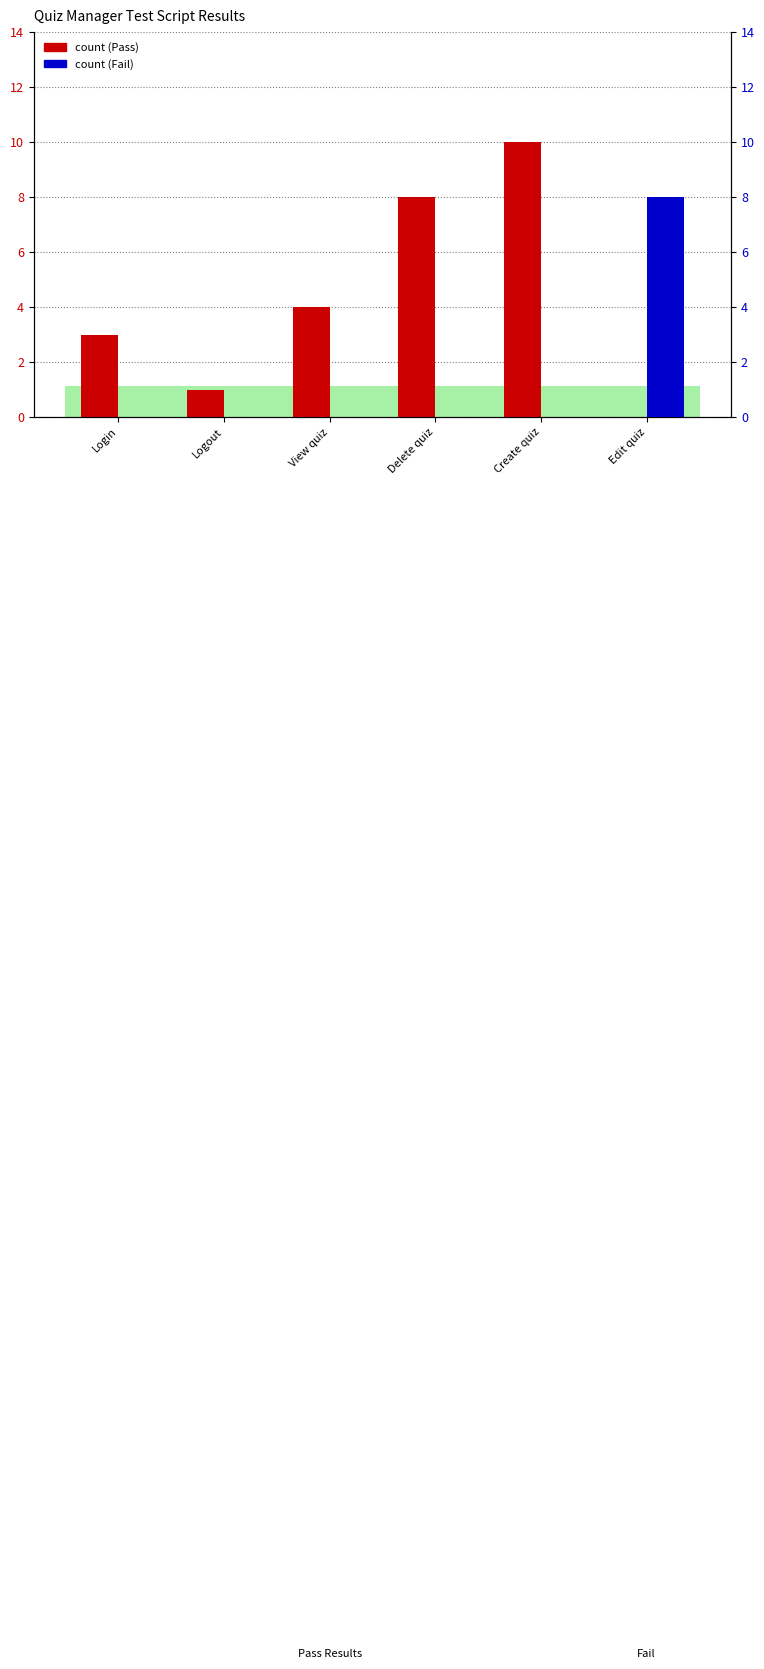

What position from the right is View quiz?

4